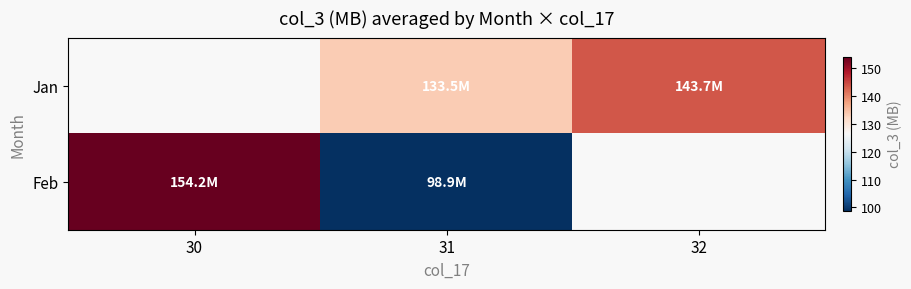

Where is Feb nearest to the value 126?

31